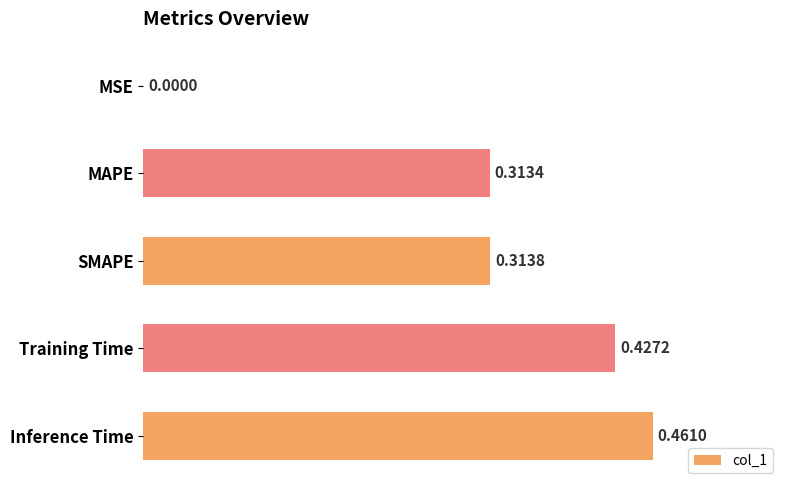

What is the sum of all values?

1.5